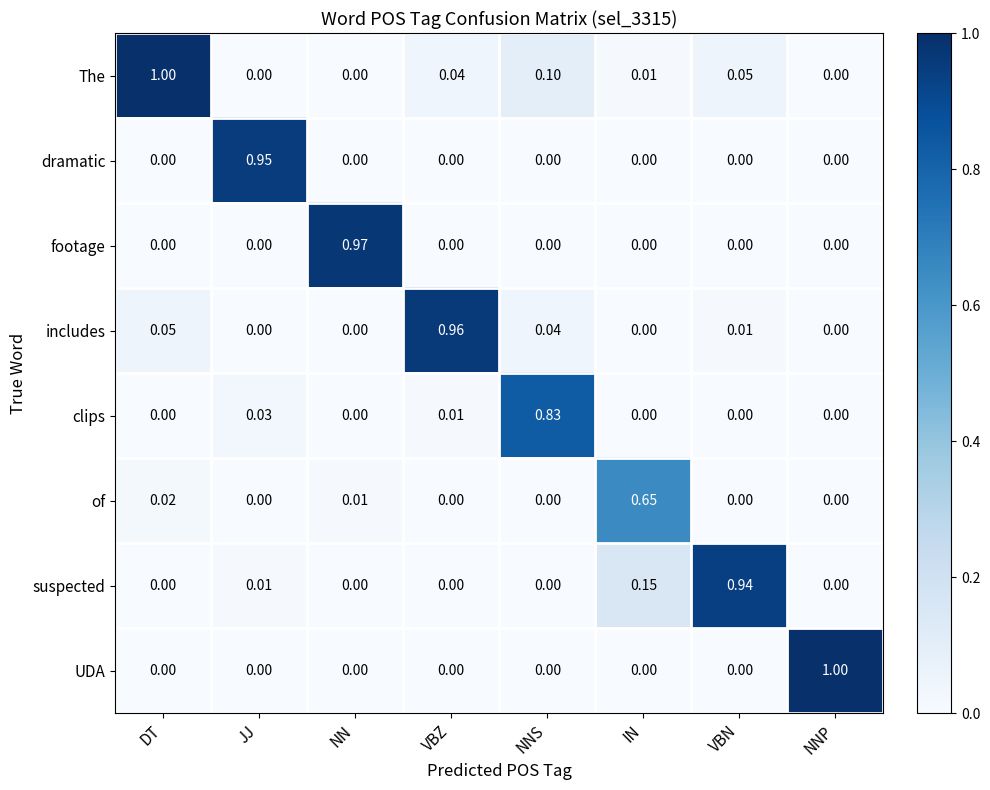

Between VBZ and NNS, which series saw the biggest shift?

includes